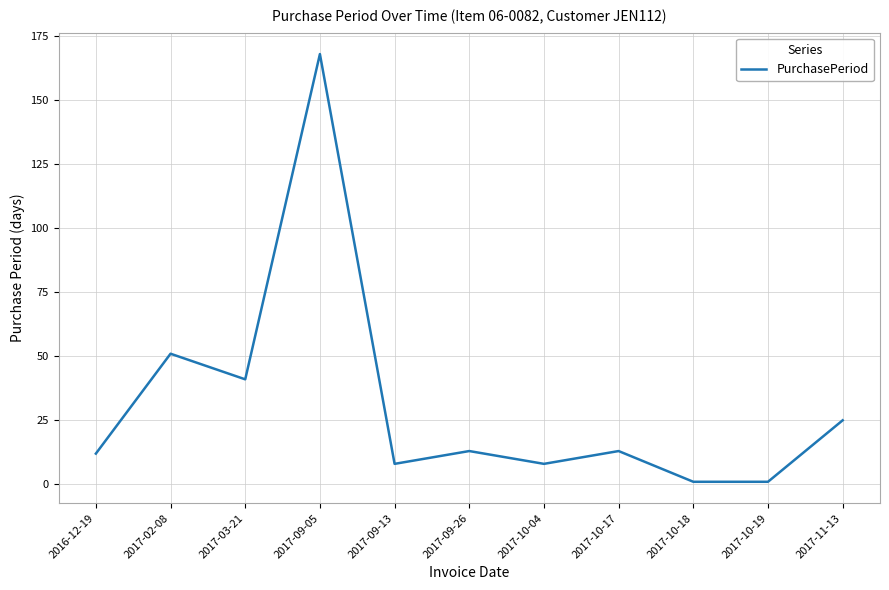

What is the change in value from 2017-10-04 to 2017-10-19?

-7